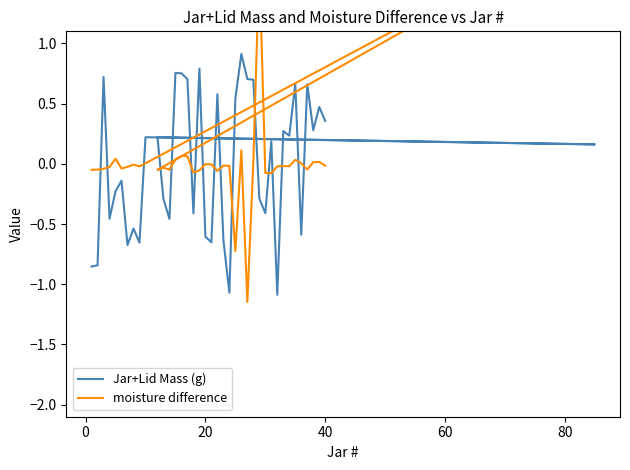

How many lines are shown in the chart?

2